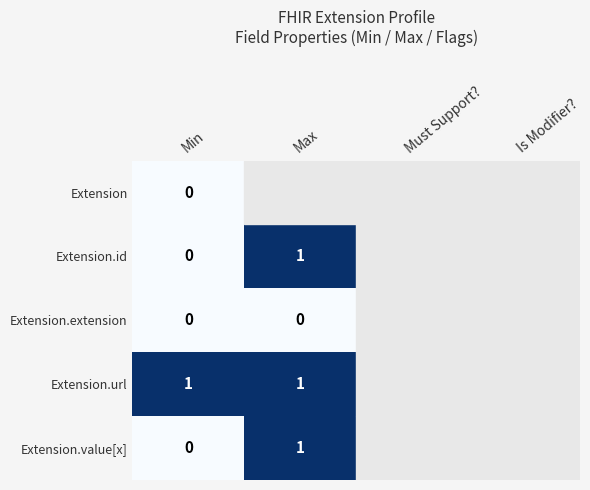

The value of Extension.url at Max is 0. True or false?

False